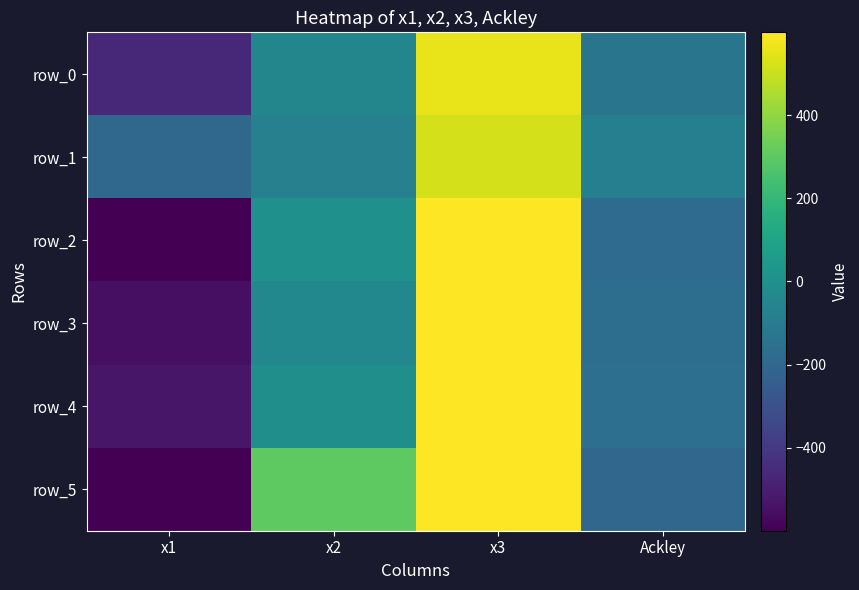

What is the maximum value for row_4?

599.7